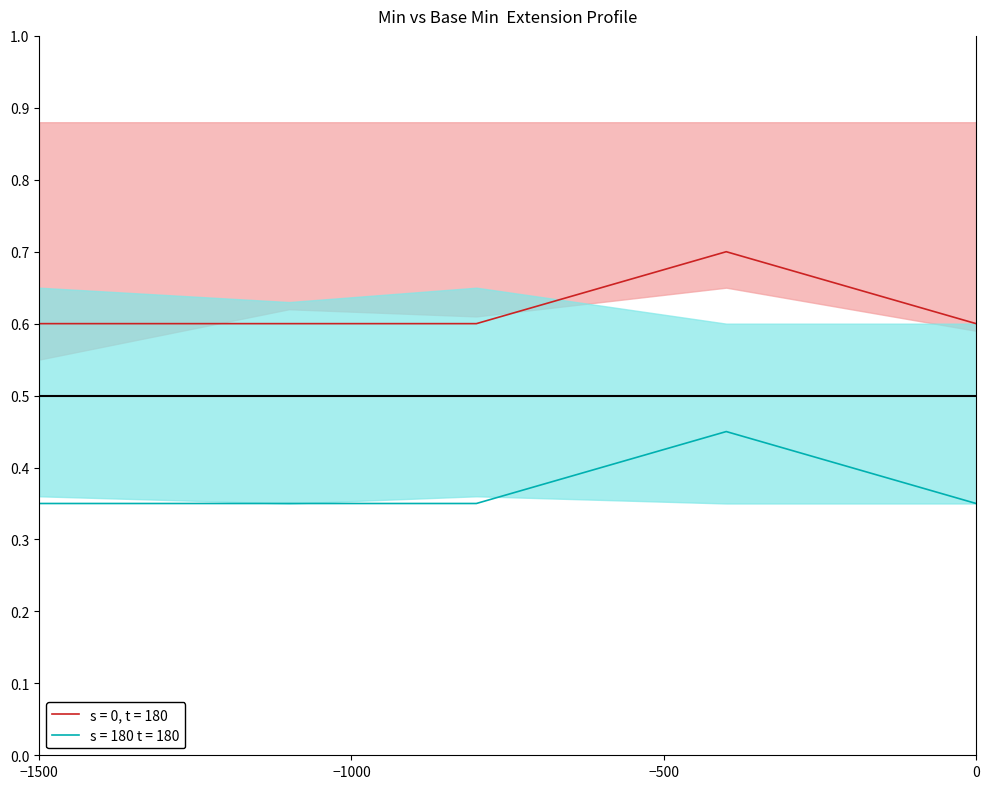

True or false: s = 180 t = 180 and s = 0, t = 180 intersect in this chart.

False